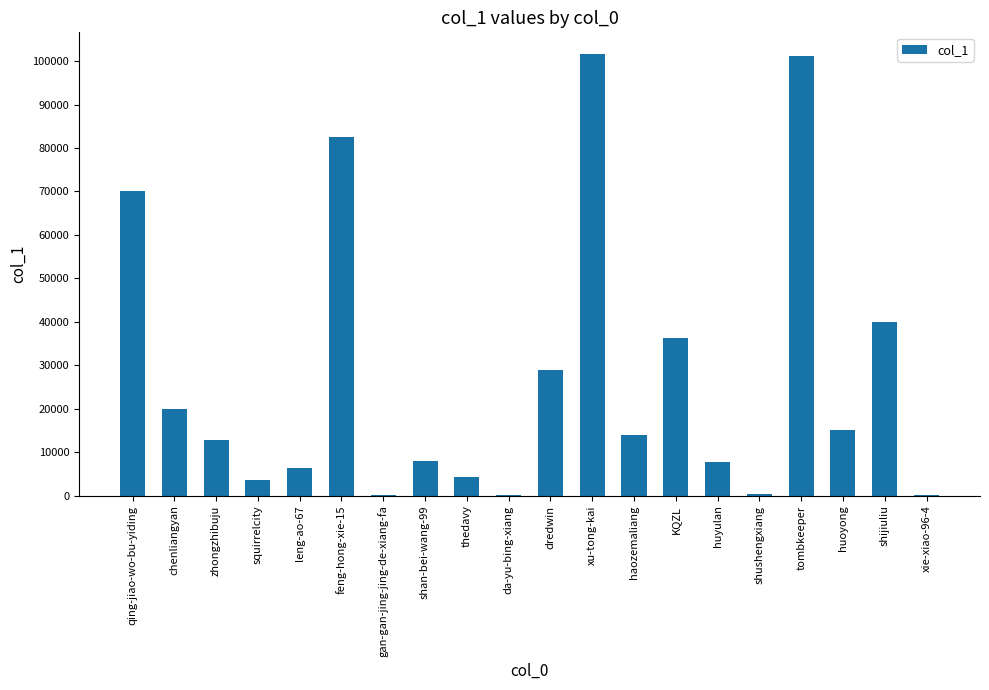

Are the bars horizontal?

No